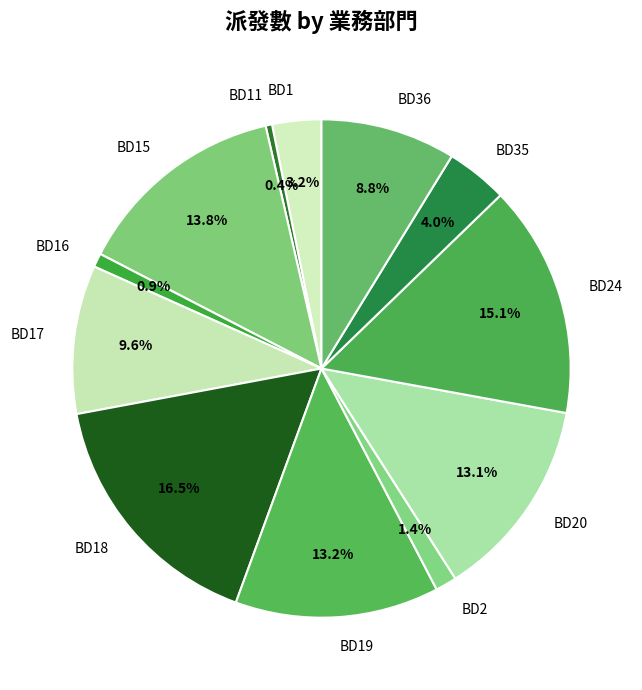

The BD36 slice represents 9% of the pie. True or false?

True